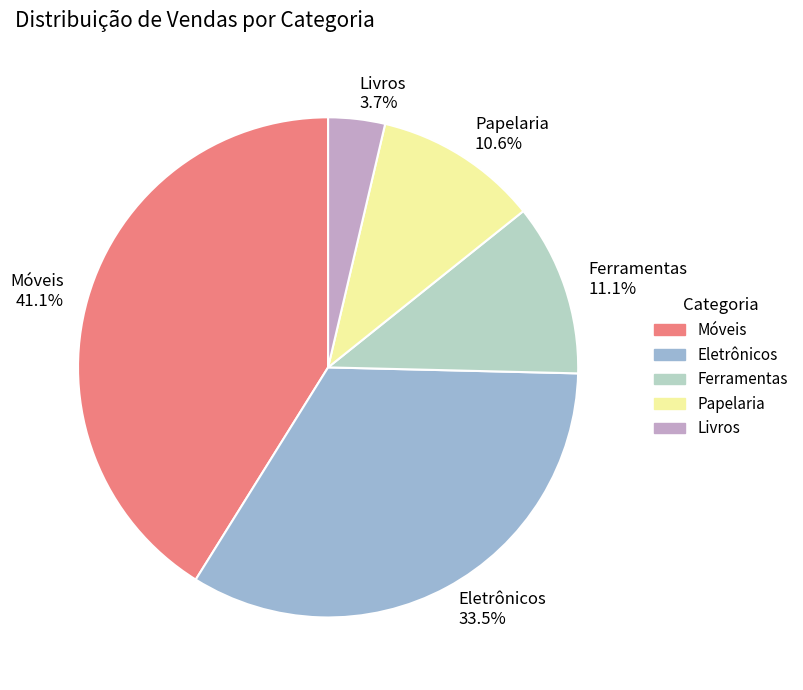

Do Ferramentas and Livros together represent more than half of the pie?

No